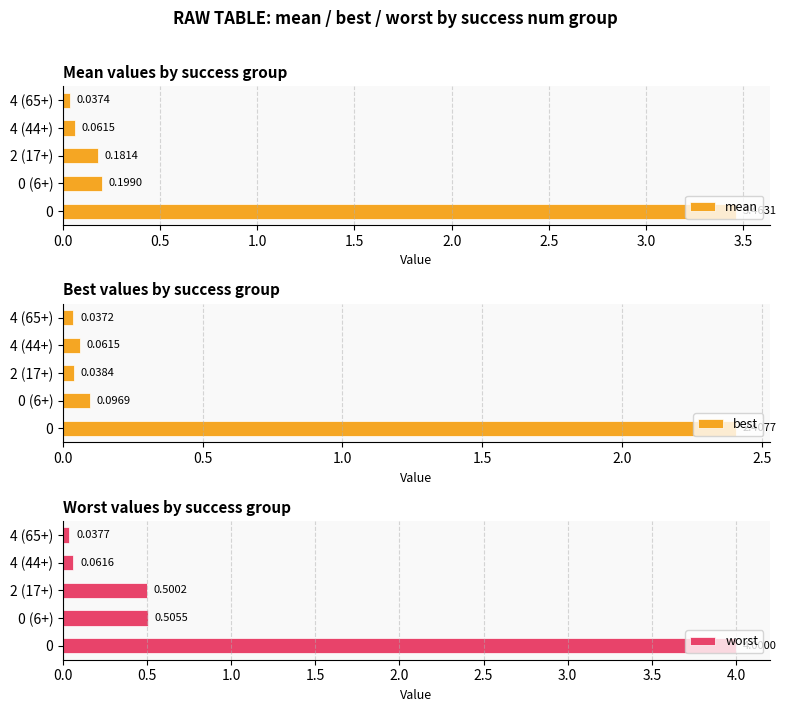

What is the average value of the mean series?

0.8